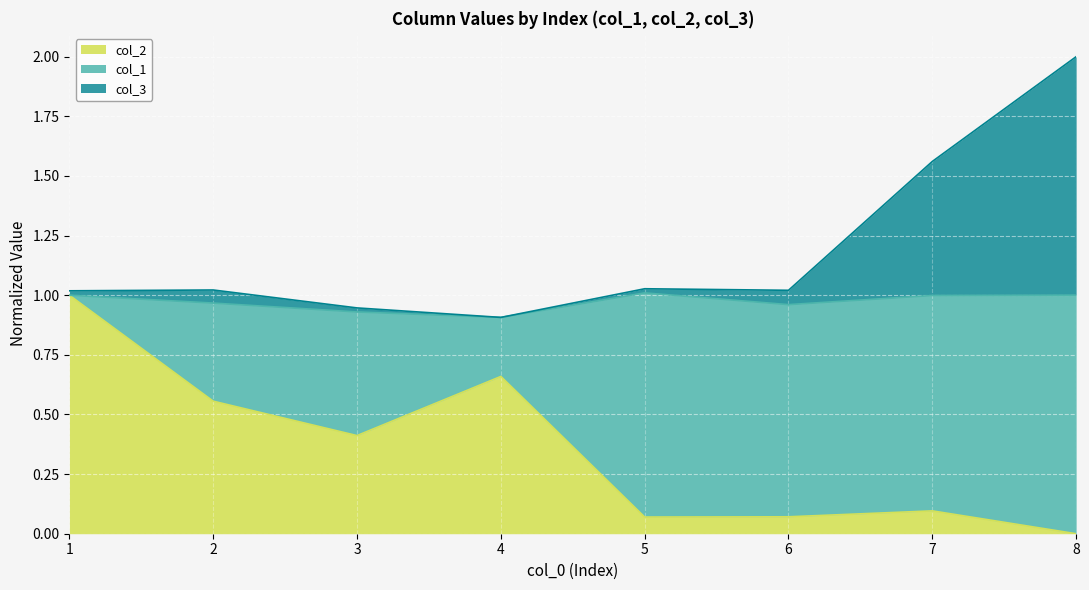

At which category is the sum across all series the highest?

8